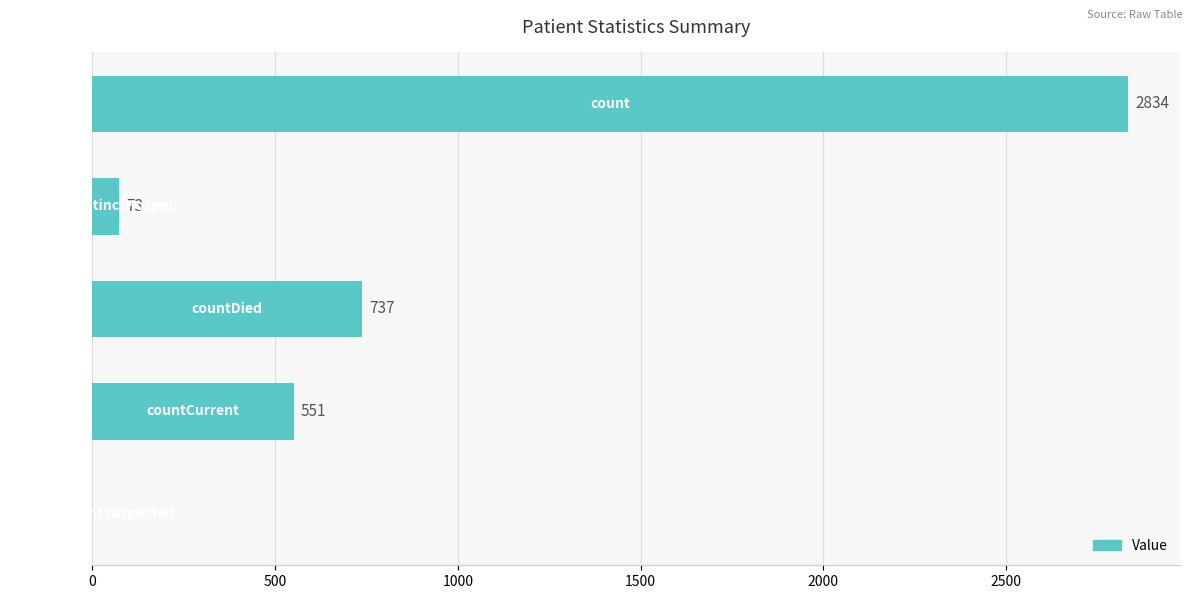

How many data points does each series have?

5